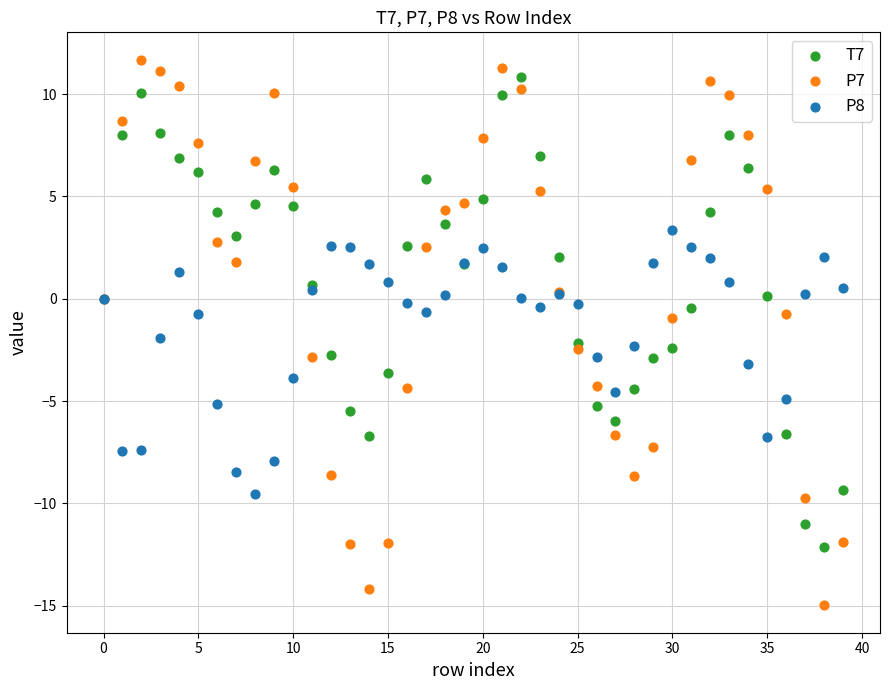

Which series contains the highest Y value?

P7